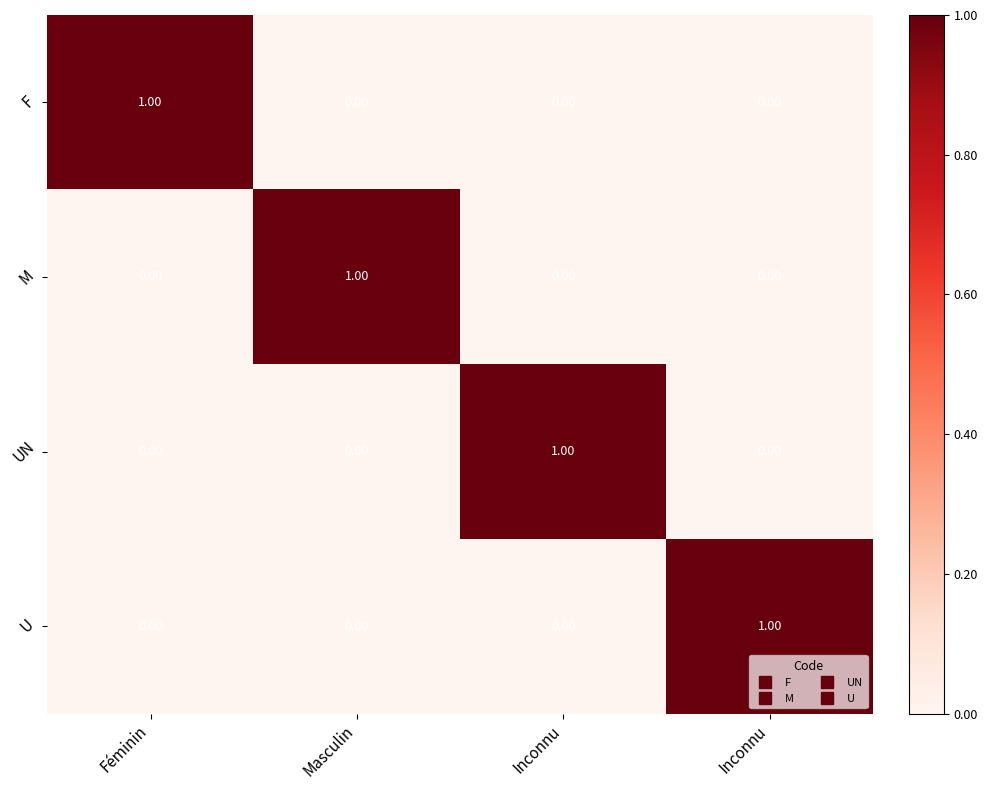

How many data points does each series have?

4